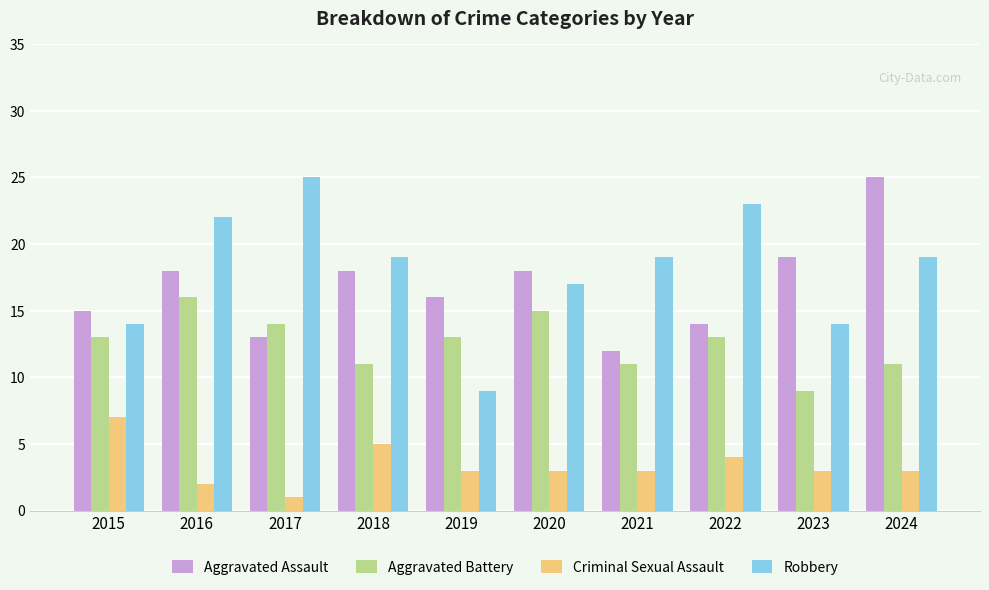

How many distinct data groups are displayed?

4